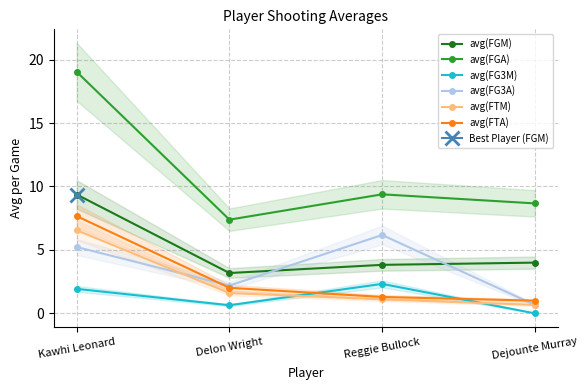

What are all the series names shown in the legend?

avg(FGM), avg(FGA), avg(FG3M), avg(FG3A), avg(FTM), avg(FTA)